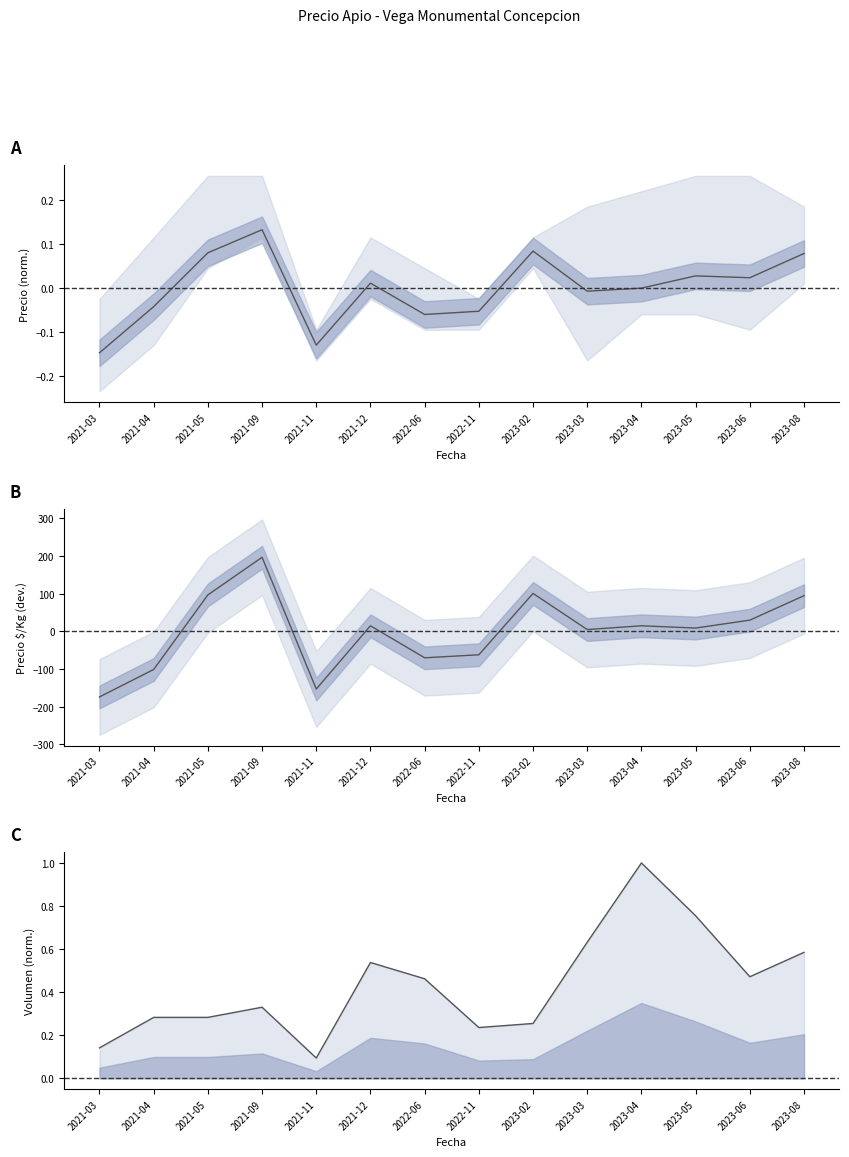

Between which two adjacent categories do Precio por Kg and Volumen first intersect?

2021-04 and 2021-05